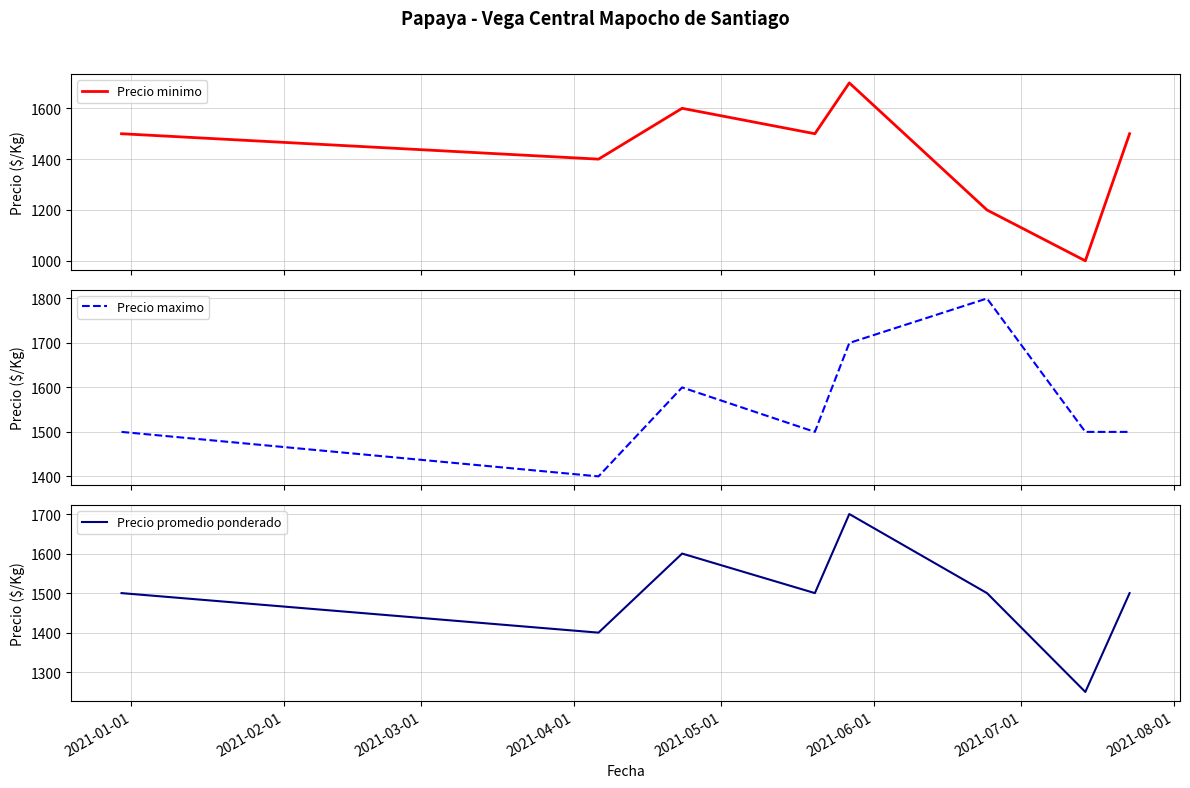

What is the greatest value displayed?

1800